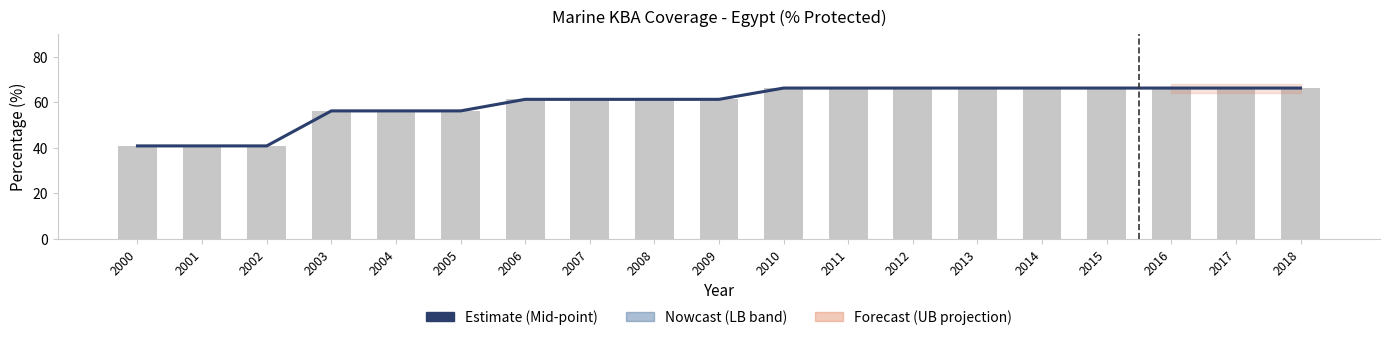

What is the sum of the Lower Bound (ER_MRN_MPA_LB) values at 2018 and 2001?

107.0